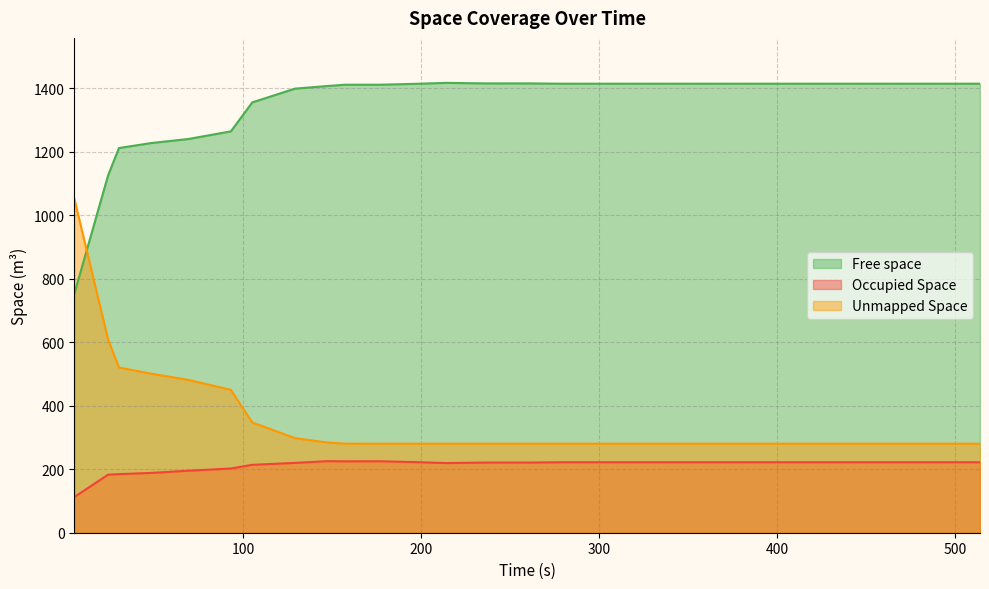

Which series has the largest total across all categories?

Free space